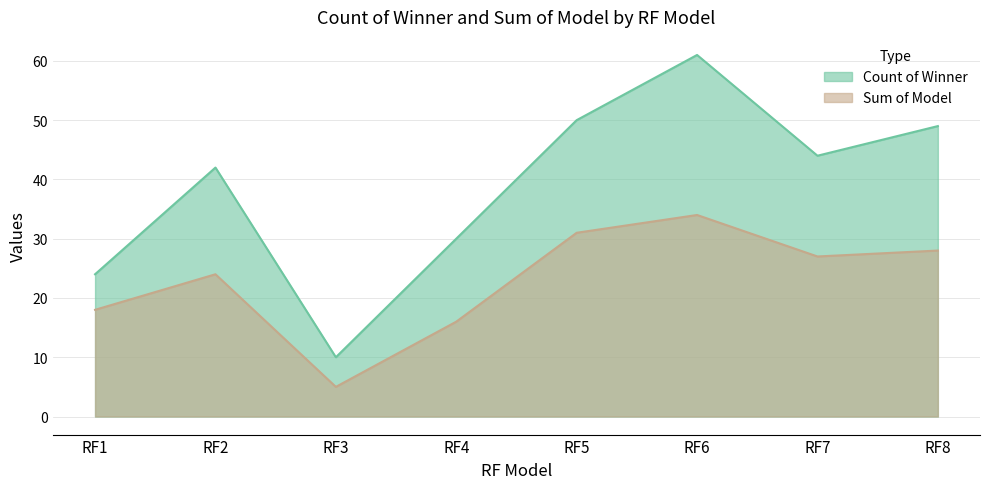

What is the value of the Sum of Model point at the 7th from the left?

27